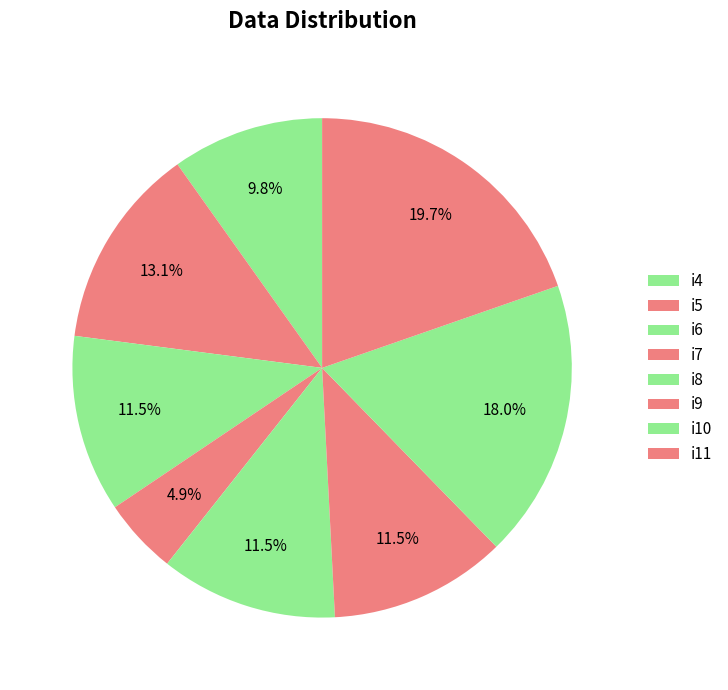

How many slices are in this pie chart?

8